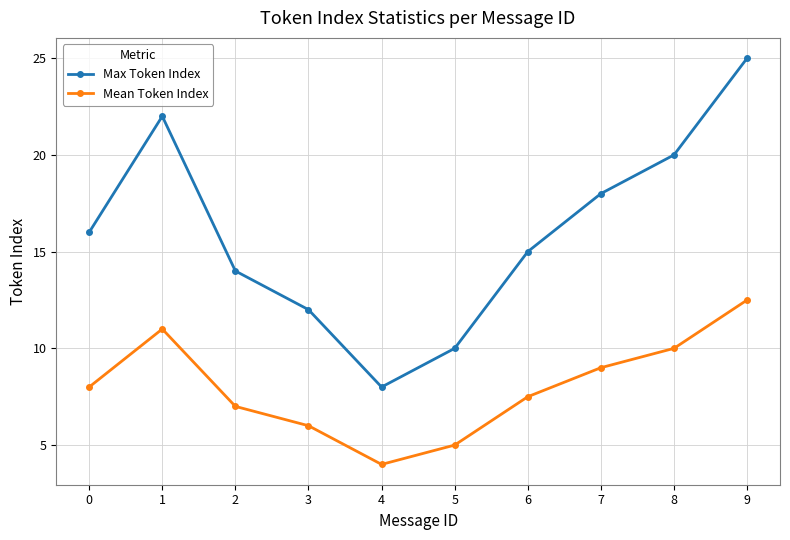

What are all the series names shown in the legend?

Max Token Index, Mean Token Index